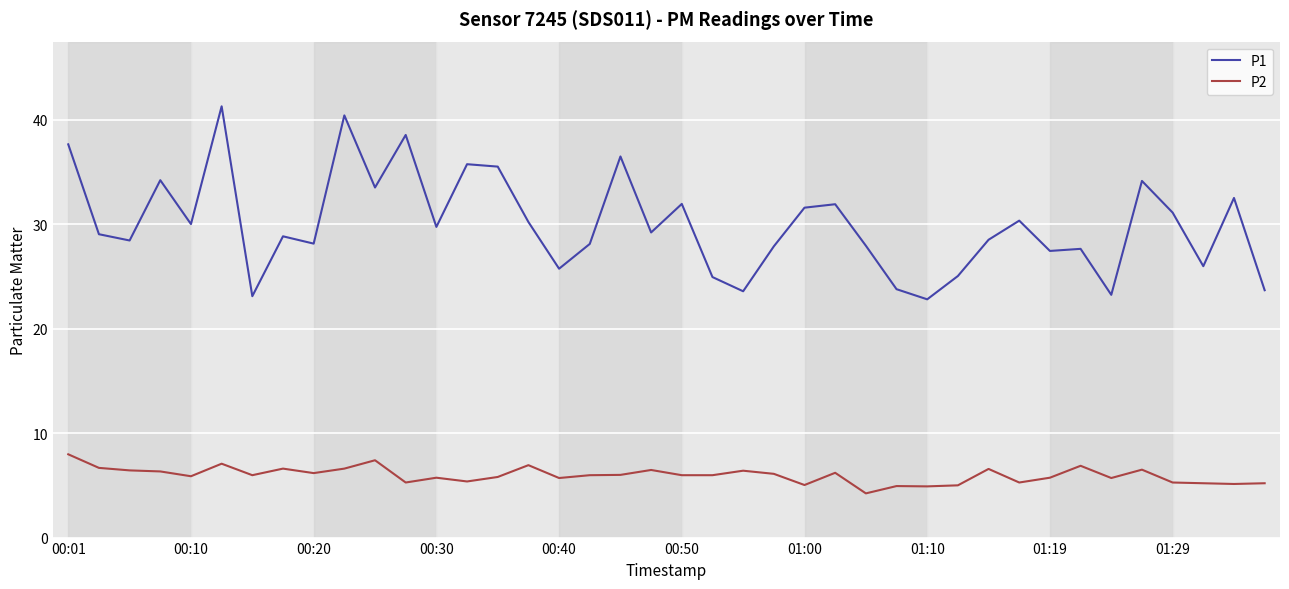

Rank the series by their average value, from lowest to highest.

P2, P1